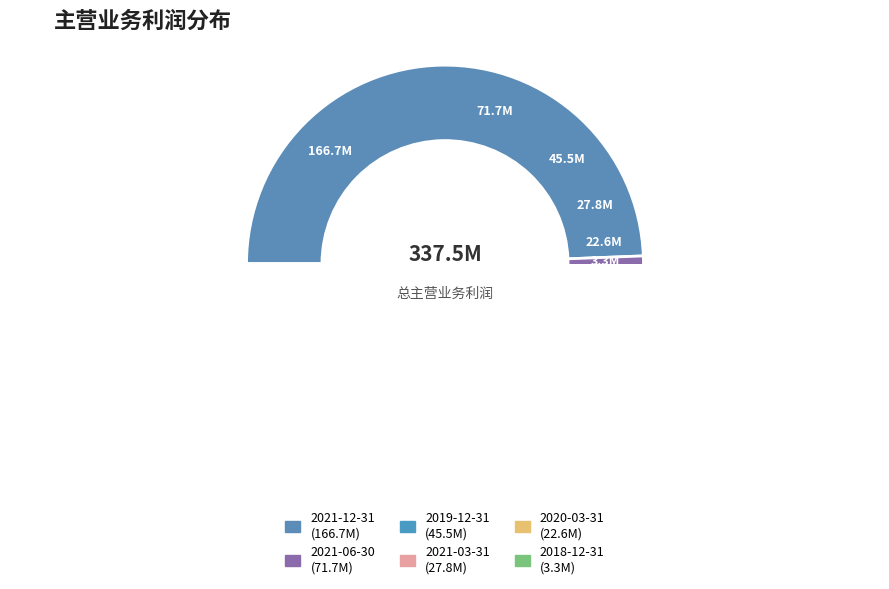

To the nearest percent, what percentage of the pie is 2019-12-31?

13%